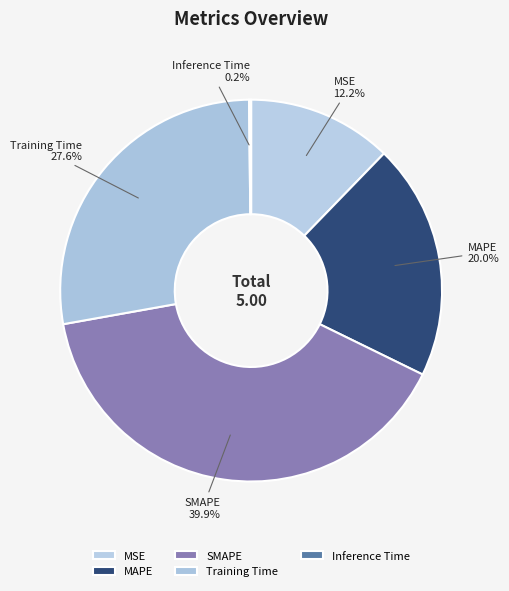

Which has a higher value, SMAPE or MSE?

SMAPE